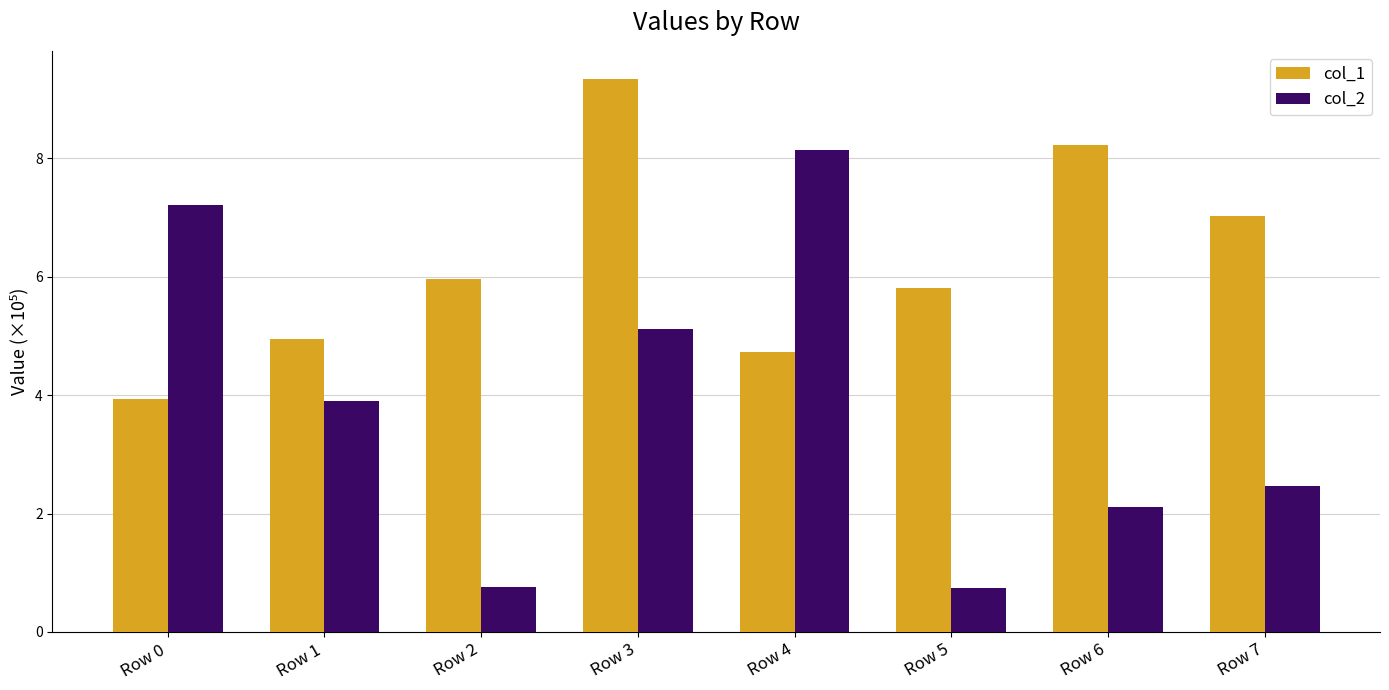

How many data points in col_1 are above 5?

5